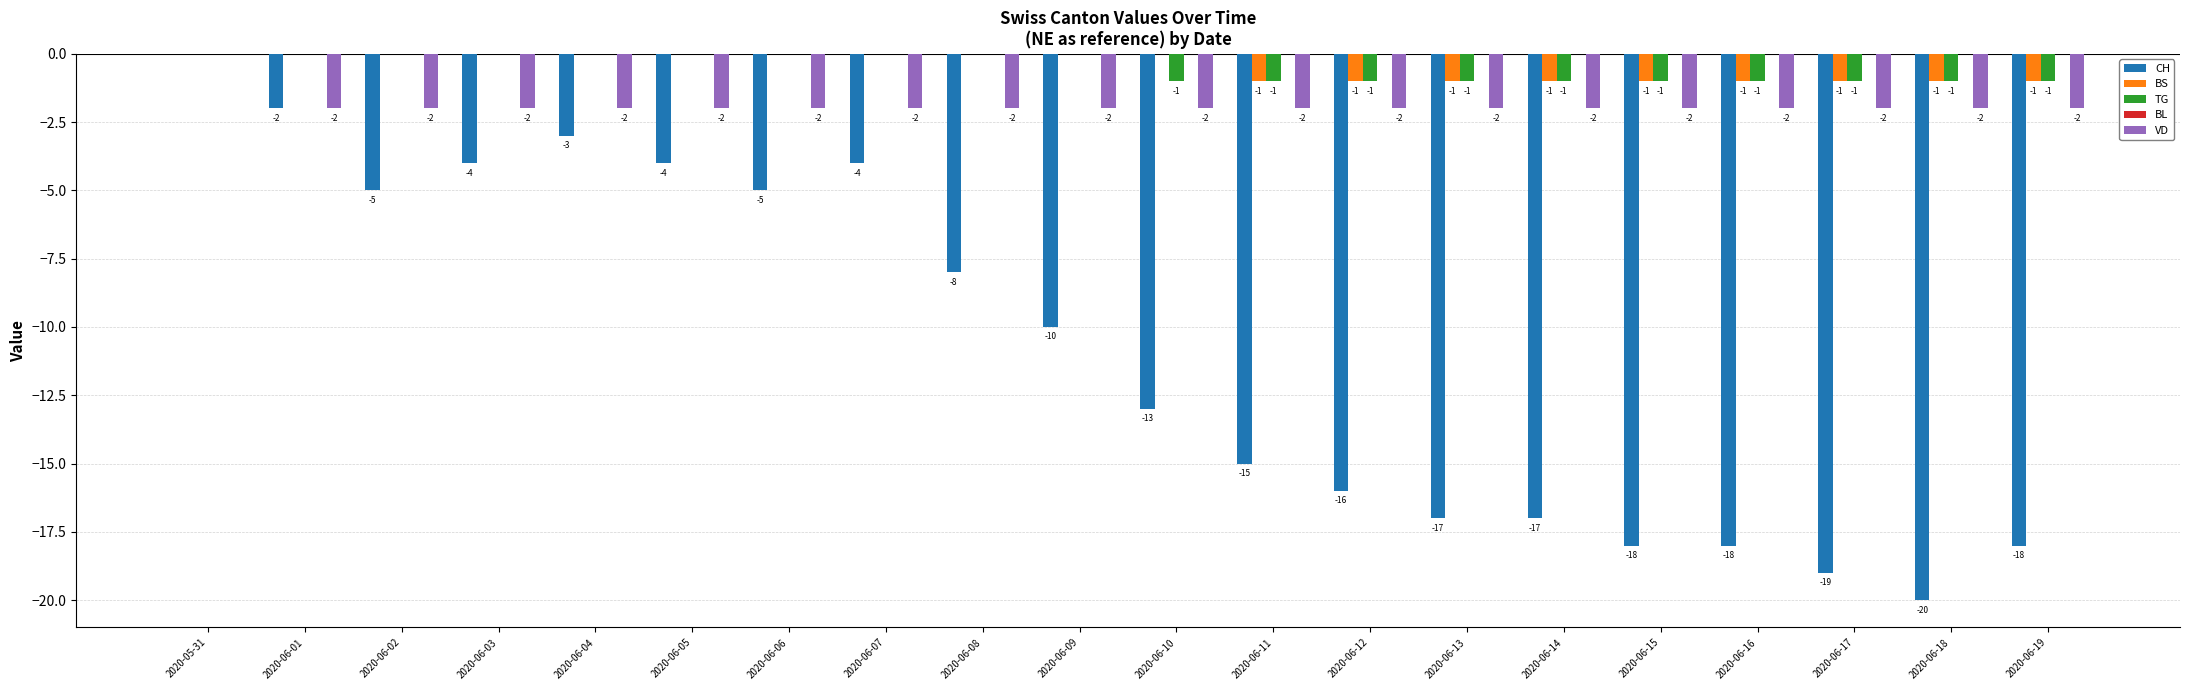

What is the sum of all BS values?

-9